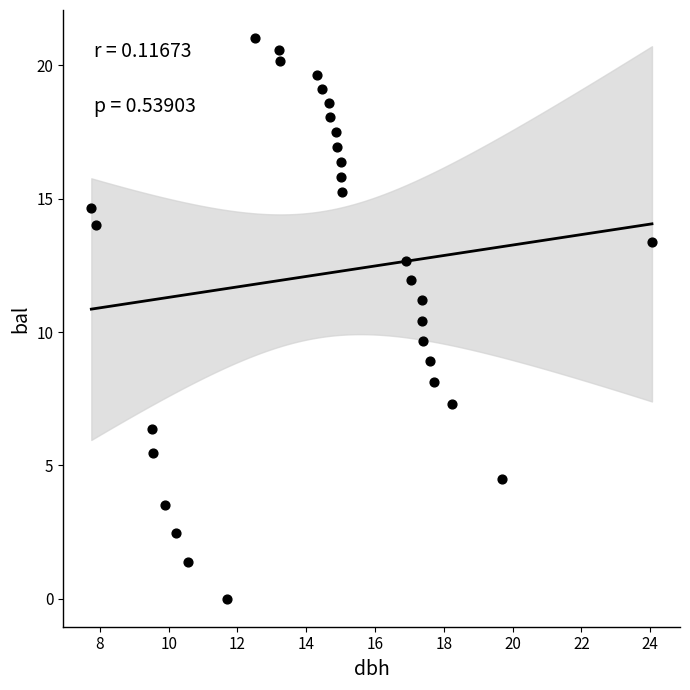

What is the range of X values (max minus min)?

16.3